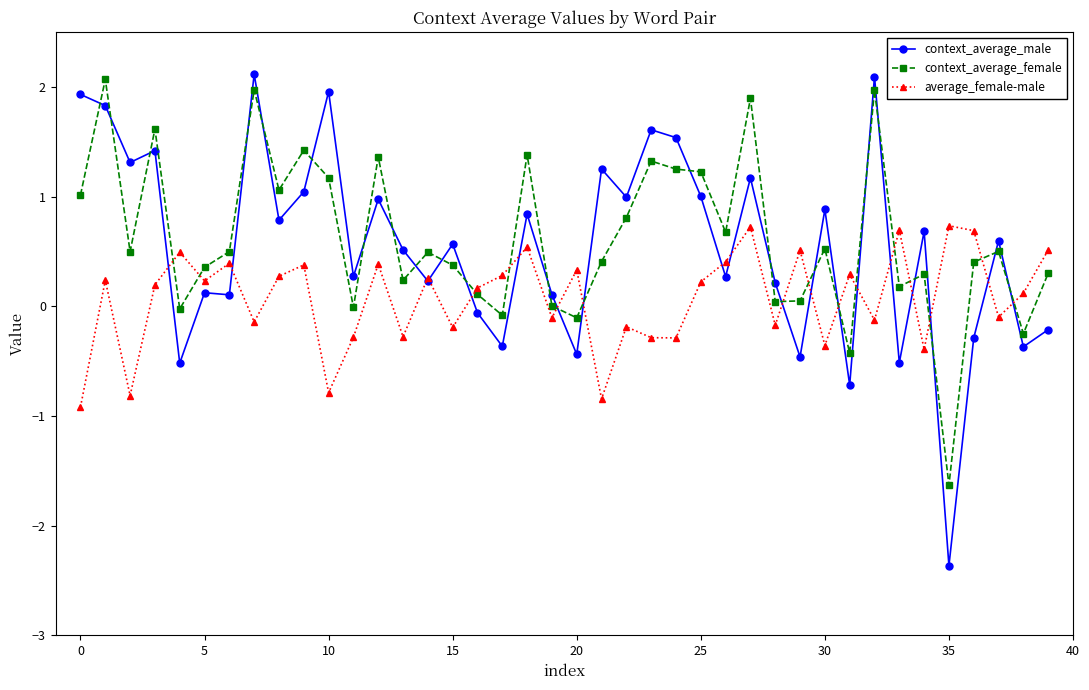

What is the lowest value of the average_female-male series?

-0.9